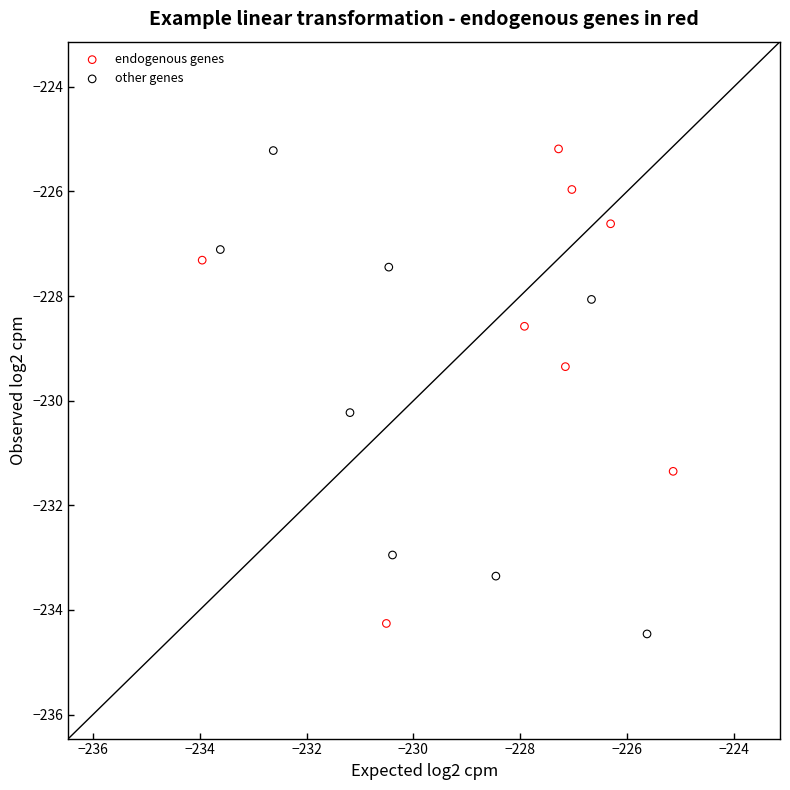

What are all the series names shown in the legend?

endogenous genes, other genes